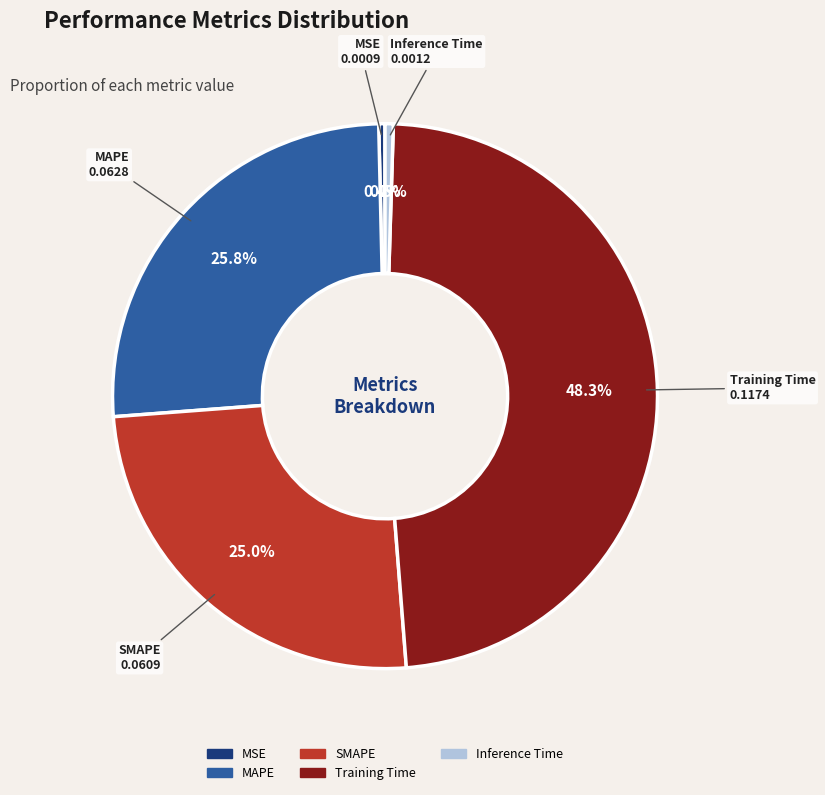

What percentage is the SMAPE slice, to the nearest percent?

25%